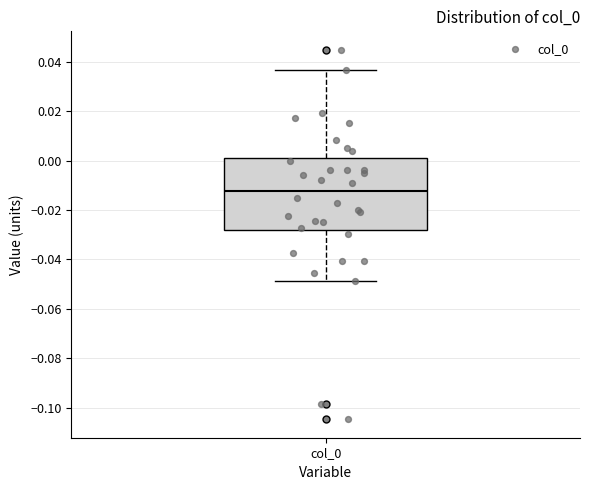

Transcribe this box plot: give where the median line is, the range the box spans, and where the two whiskers end, as read against the y-axis. The values are not printed on the chart, so give them approximately, as read against the axis.

median -0.012, box -0.028 to 0.002, whiskers -0.048 to 0.036